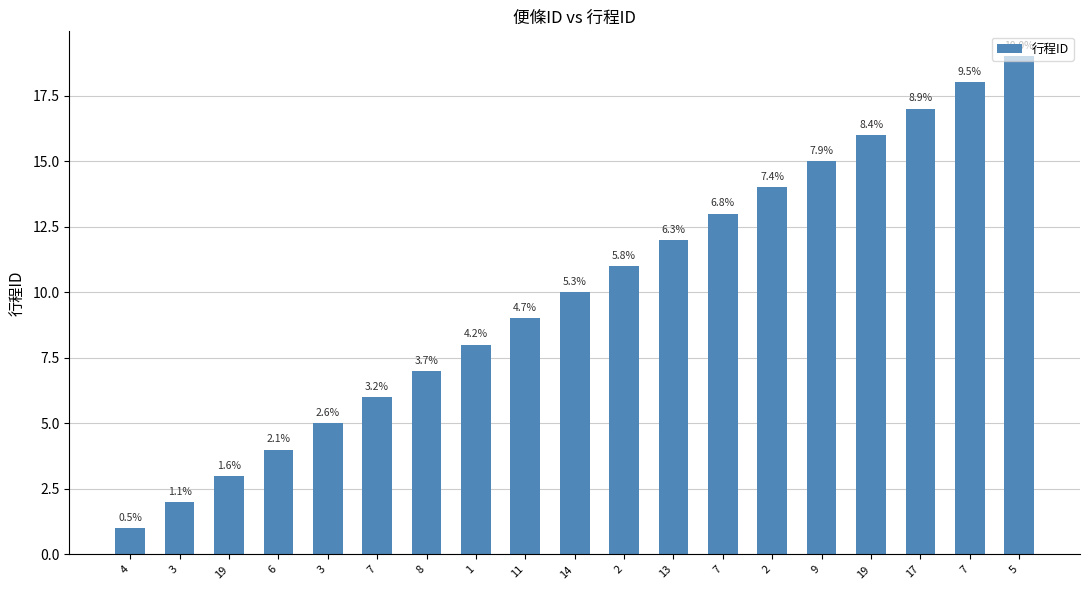

True or false: the data shows 15 at 9.

True